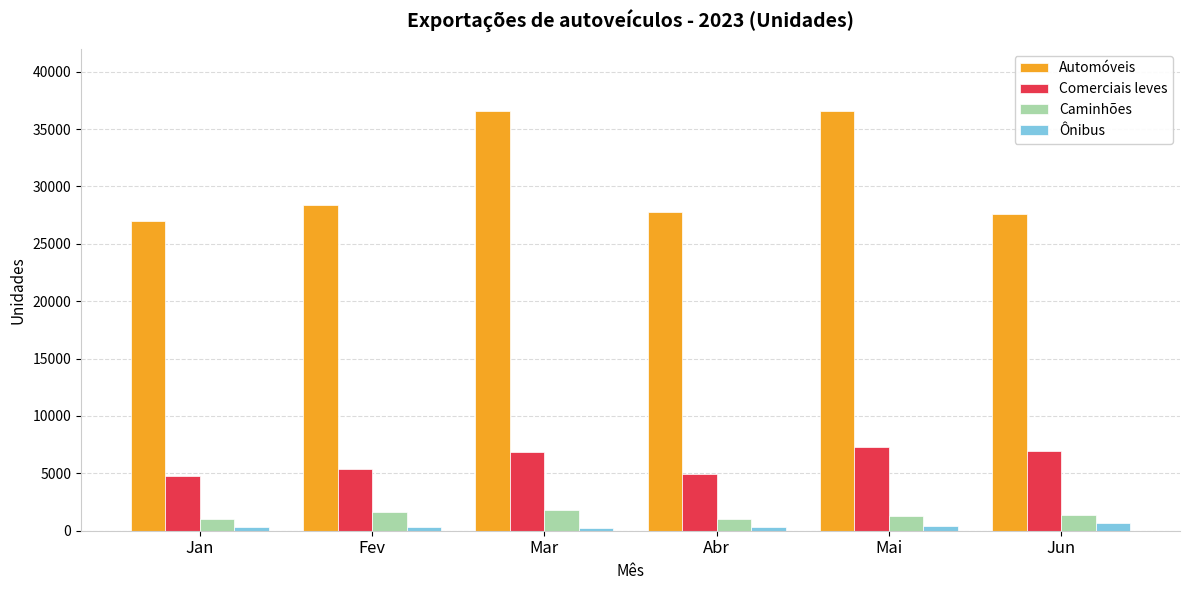

Which series has the widest spread of values?

Automóveis